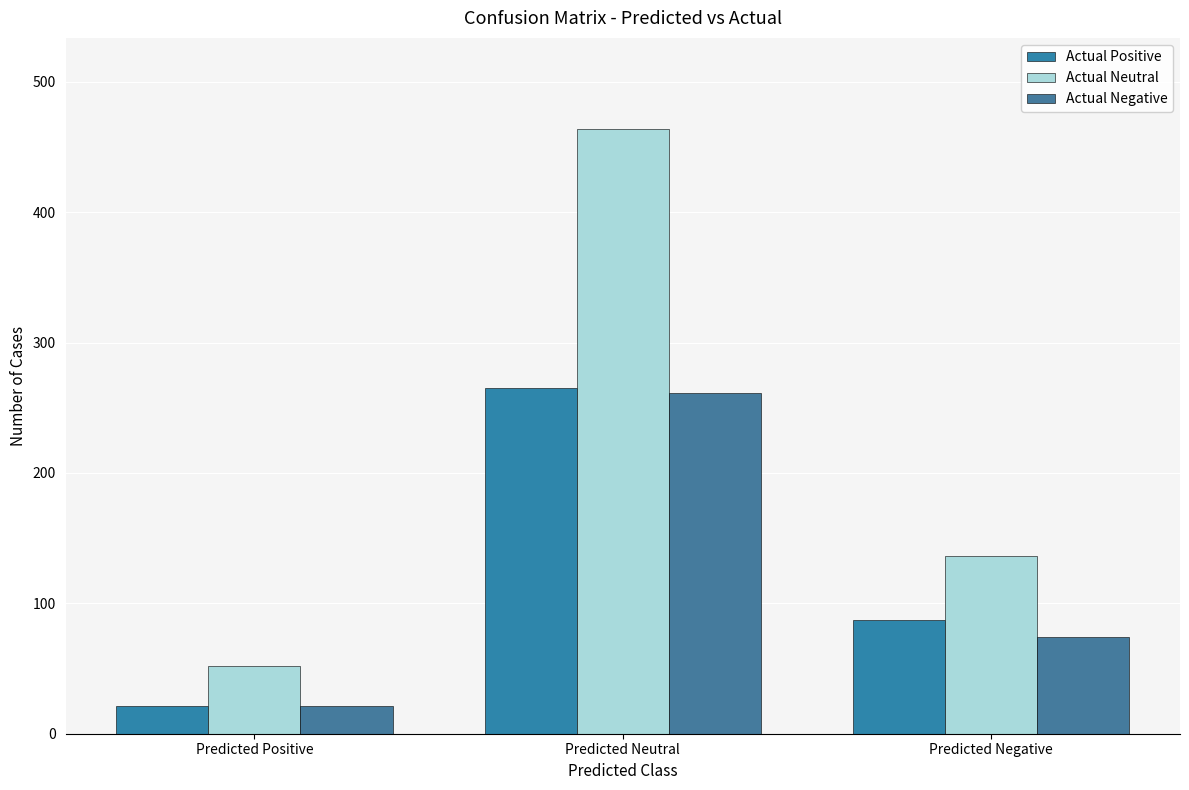

Does the chart contain stacked bars?

No